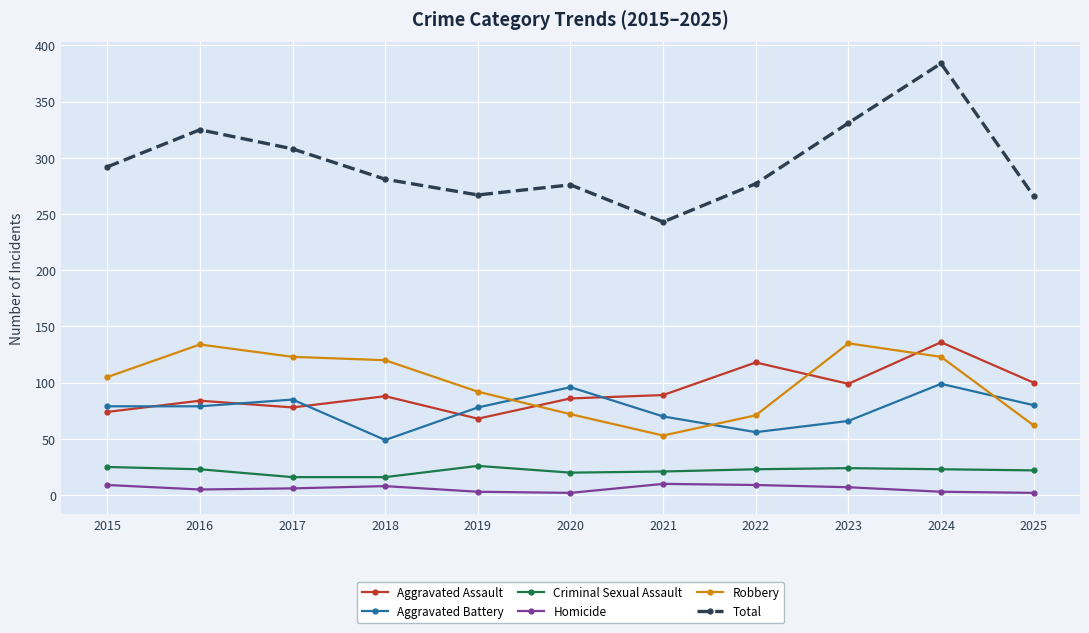

True or false: Total and Criminal Sexual Assault intersect in this chart.

False